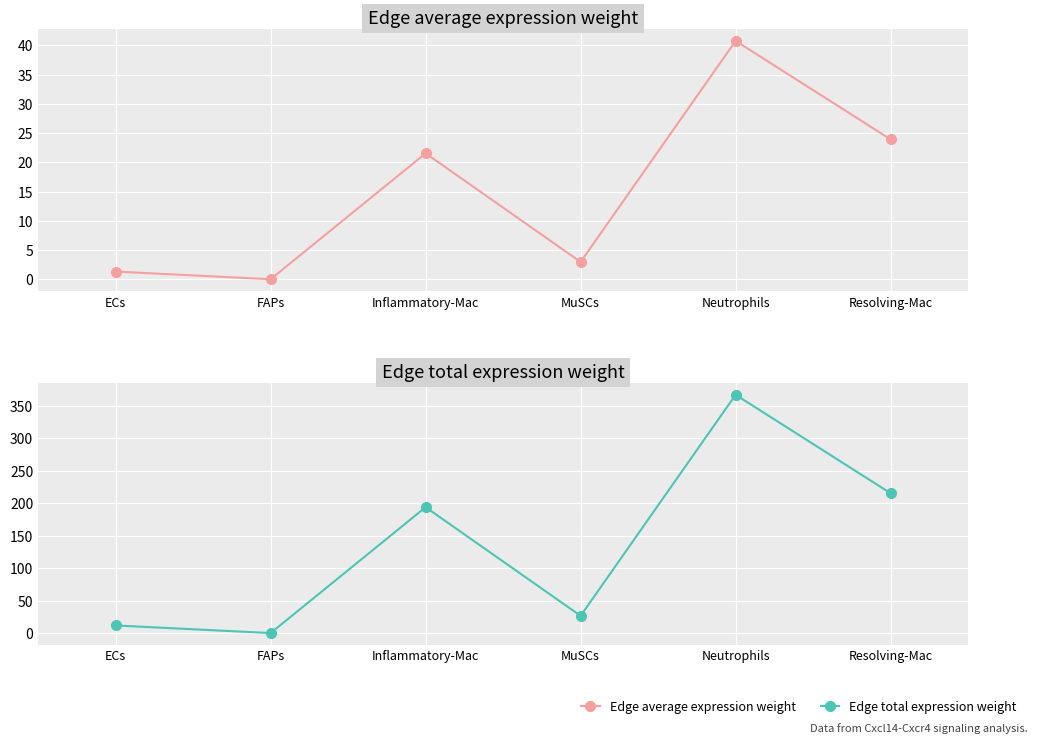

How many series are shown in this chart?

2